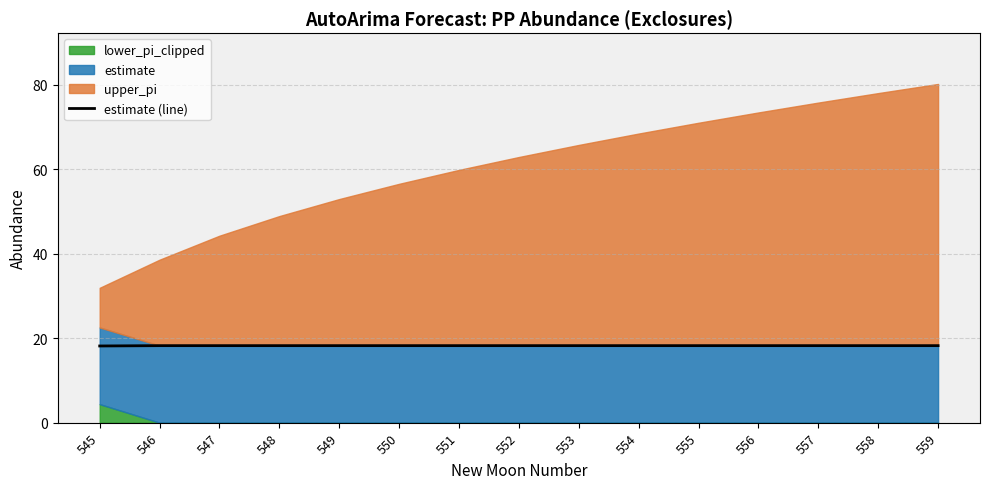

Is it true that the value at 553 is 18.2?

True